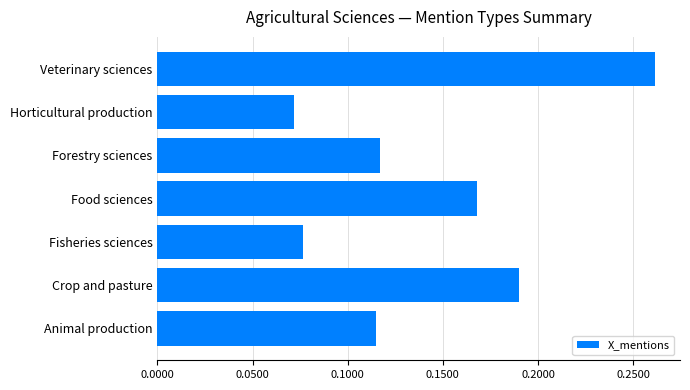

How many values are between 0 and 1?

7